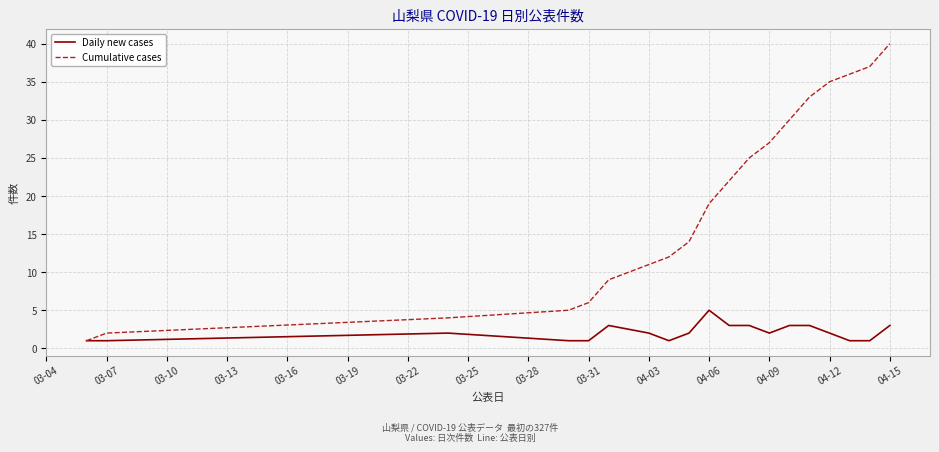

What is the maximum value shown in the chart?

40